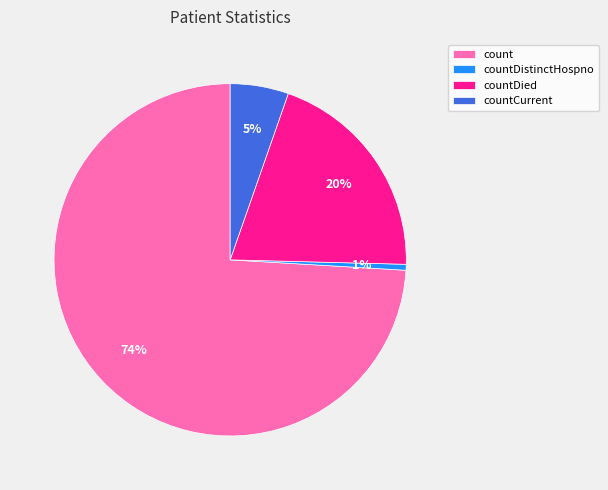

Is the sum of count and countDied greater than half?

Yes